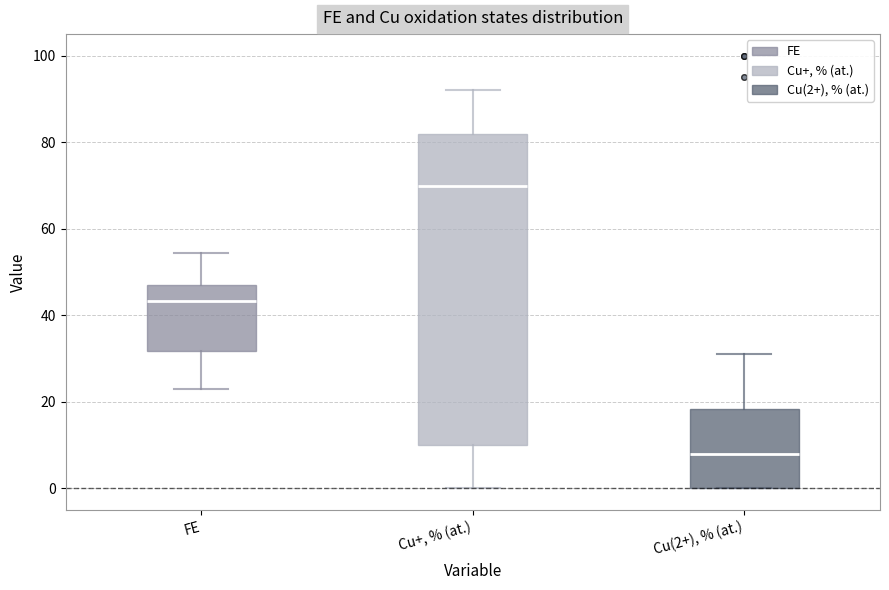

Which box's median line is the highest?

Cu+, % (at.)